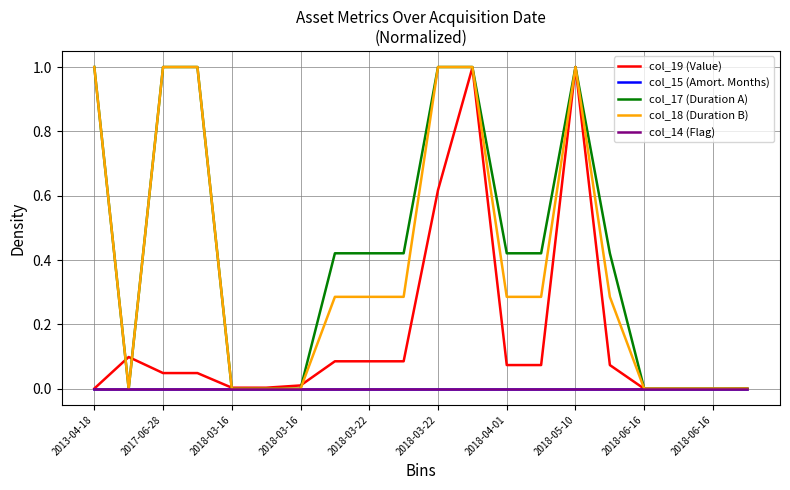

Does the chart display data point markers on the line(s)?

No